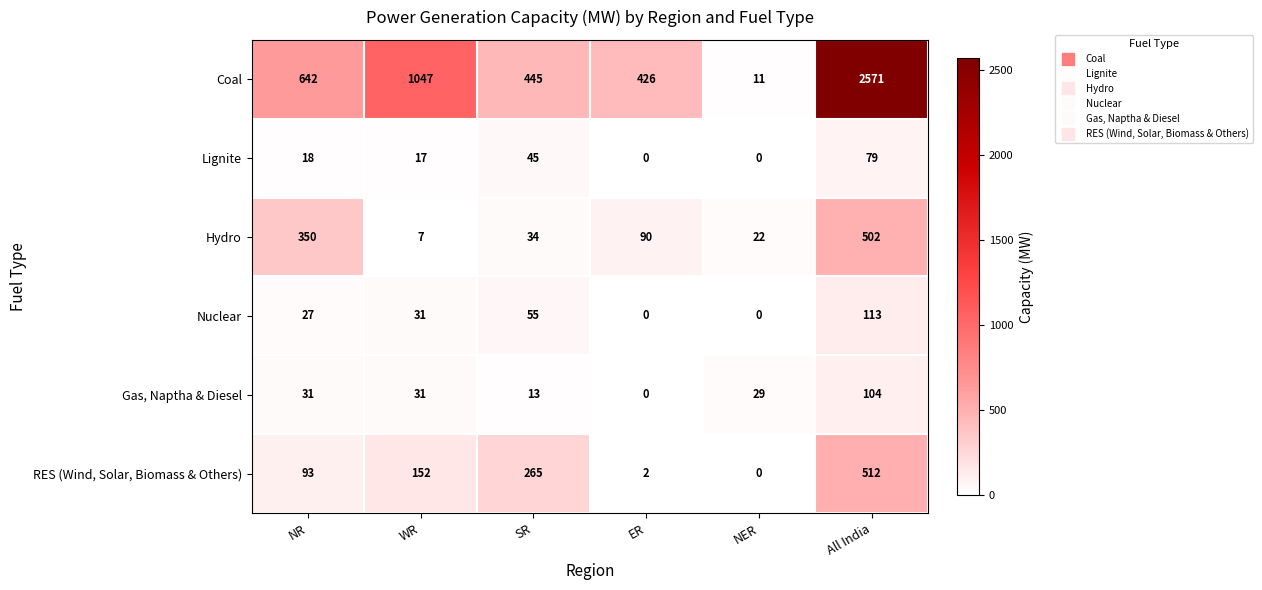

Which series has the largest range (max minus min)?

Coal